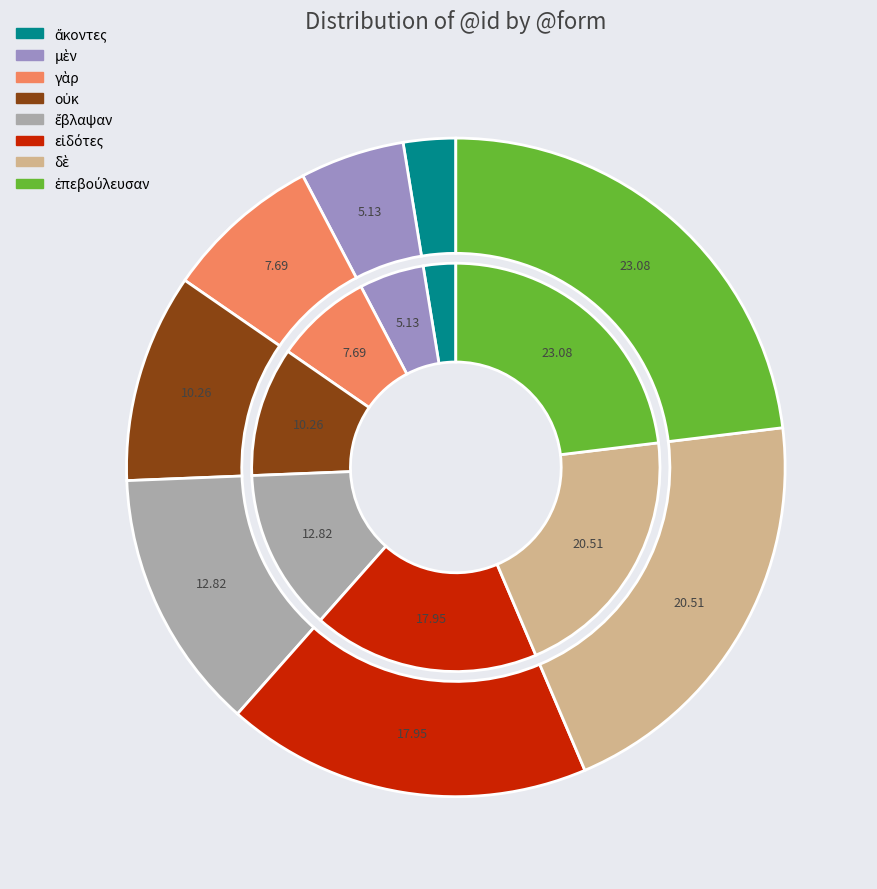

What is the largest slice in the pie chart?

ἐπεβούλευσαν